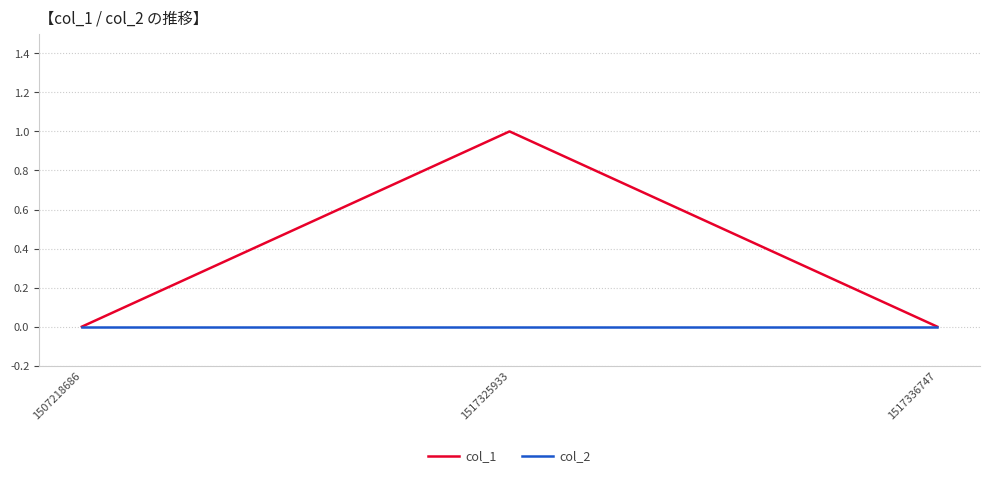

Which series has the largest total across all categories?

col_1